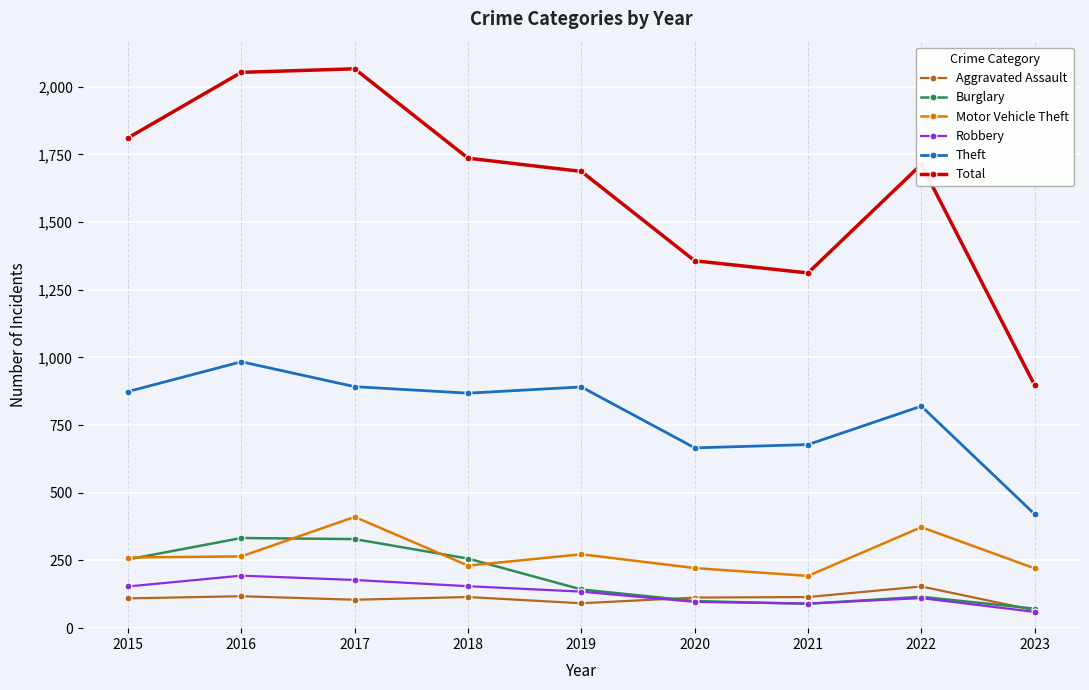

True or false: Aggravated Assault and Motor Vehicle Theft cross at least once.

False